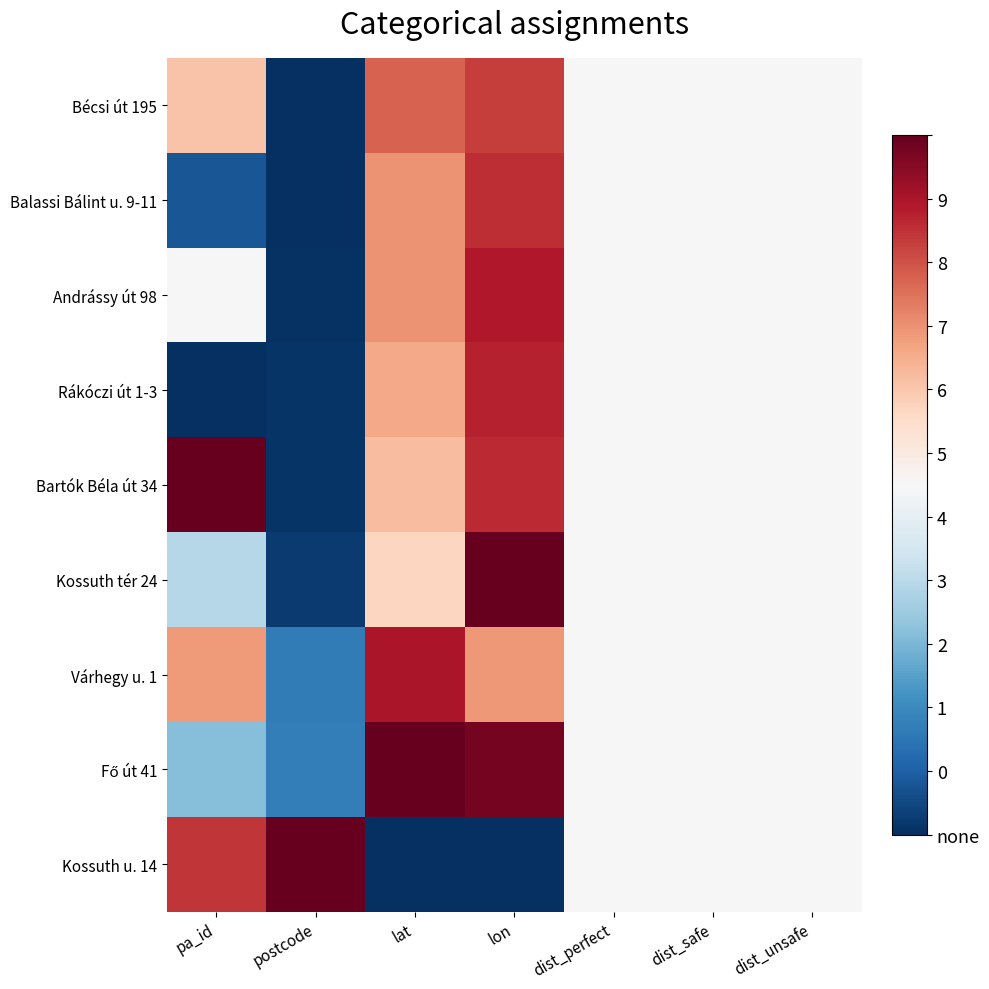

Is the value of row_1 at dist_perfect greater than the value of row_2 at dist_unsafe?

No